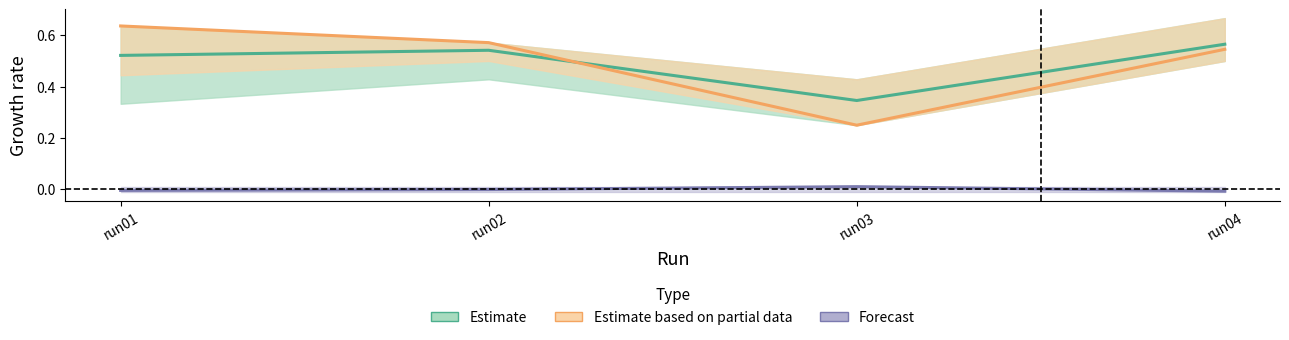

What is the difference between the maximum and minimum values in the Estimate (accuracy) series?

0.2